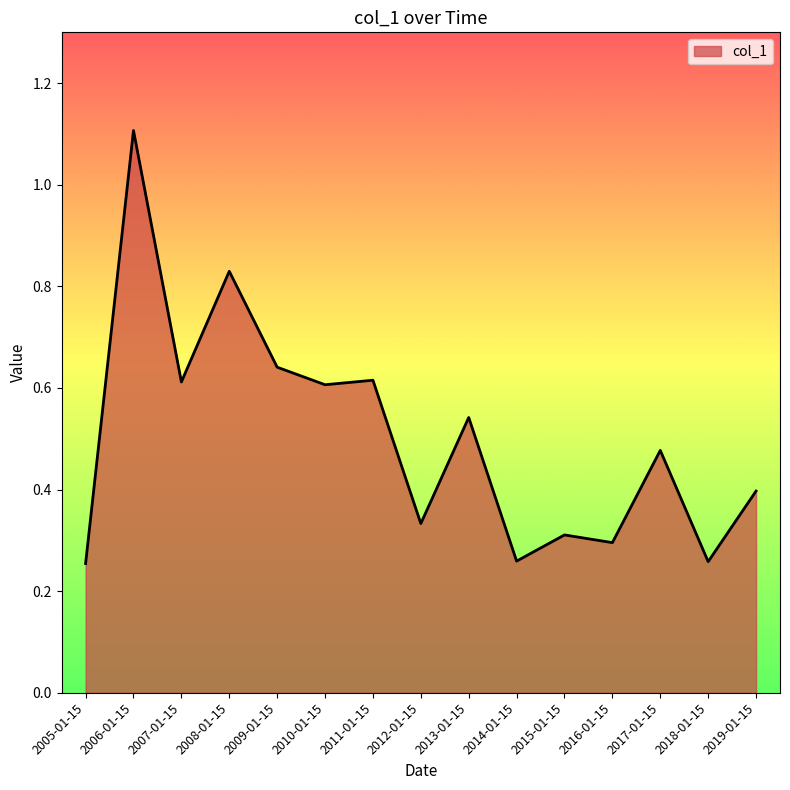

What position from the right is 2016-01-15?

4